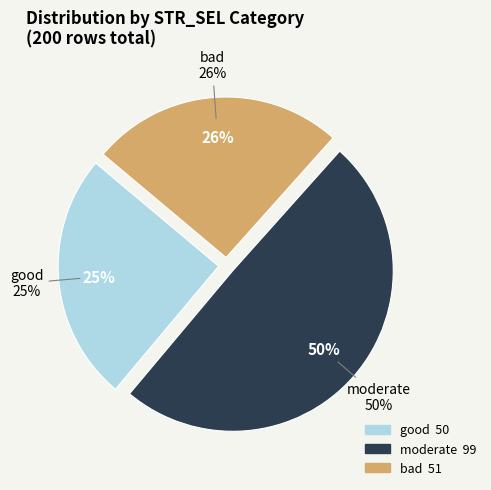

What percentage is NOT represented by good?

75.0%